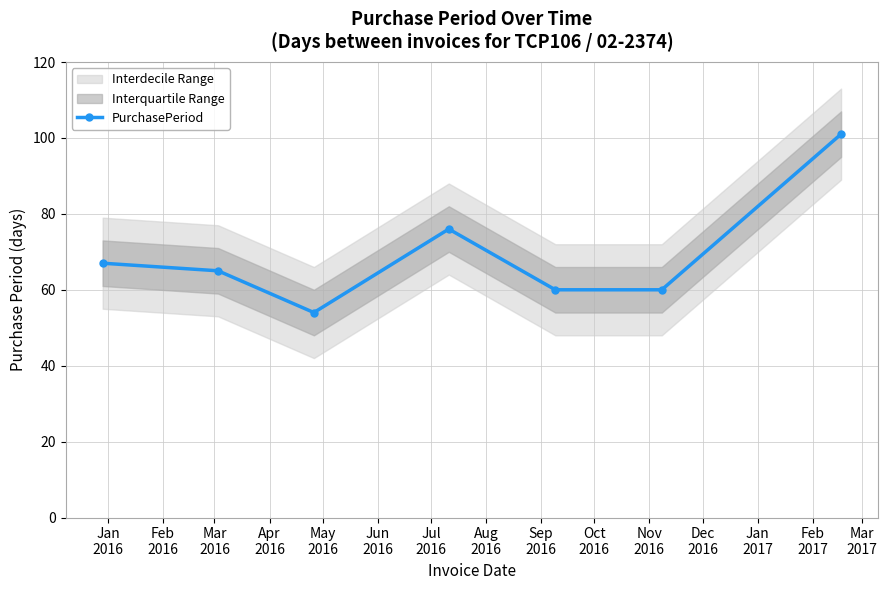

What is the value of the PurchasePeriod point at the 6th from the left?

60